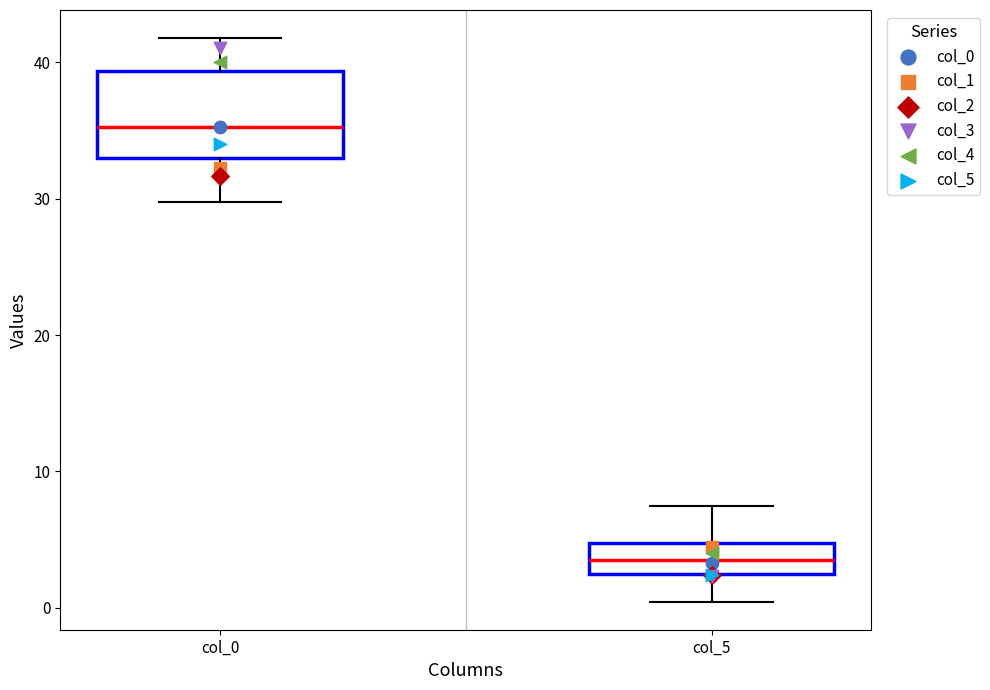

Where does the lower whisker of the box for col_0 end on the y-axis? The values are not printed on the chart, so give them approximately, as read against the axis.

30